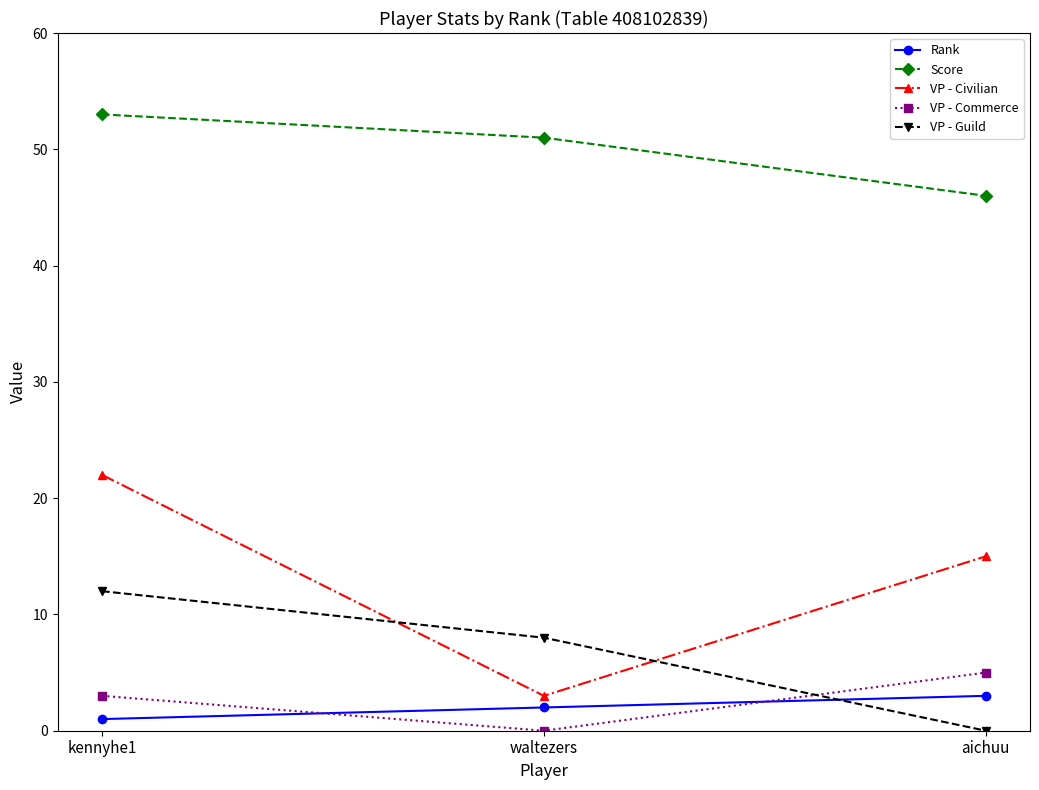

Which series has the largest total across all categories?

Score